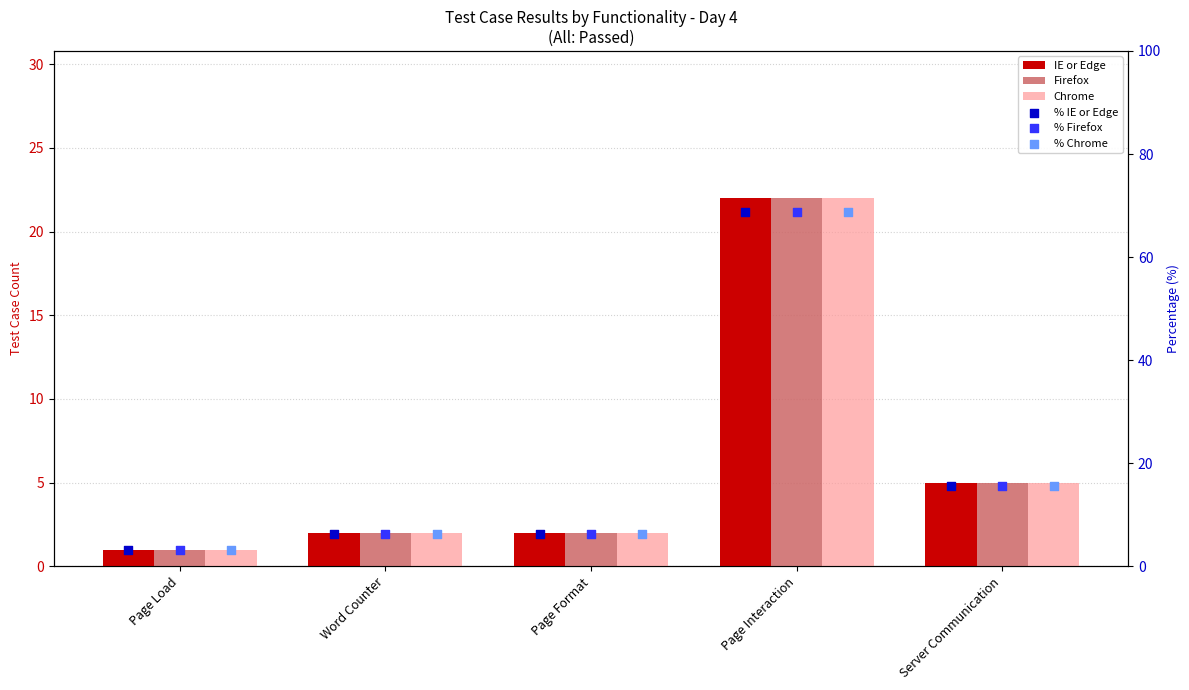

Which series contains the highest Y value?

% IE or Edge